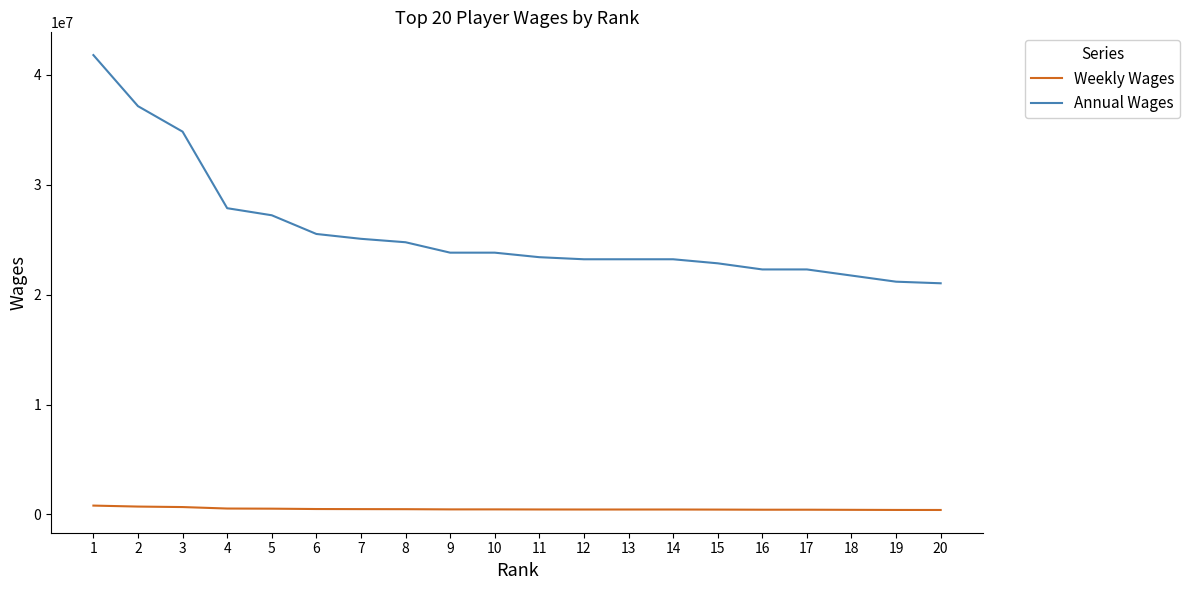

Rank the series by their average value, from lowest to highest.

Weekly Wages, Annual Wages